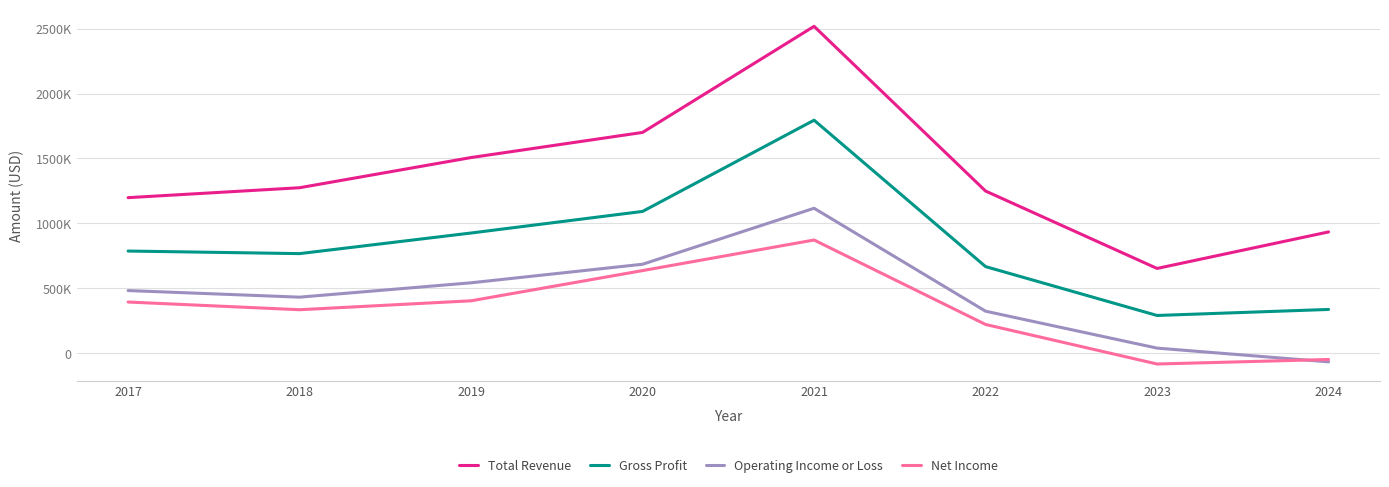

What is the highest value of the Net Income series?

871000